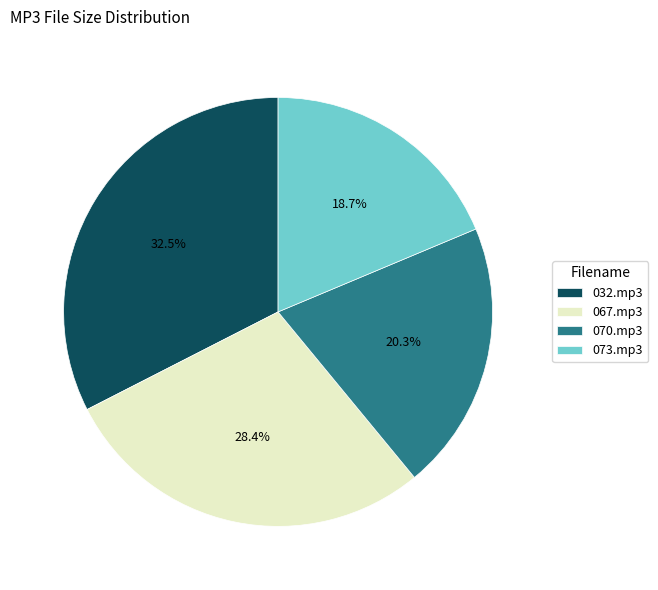

Is there any slice that represents more than half of the pie?

No